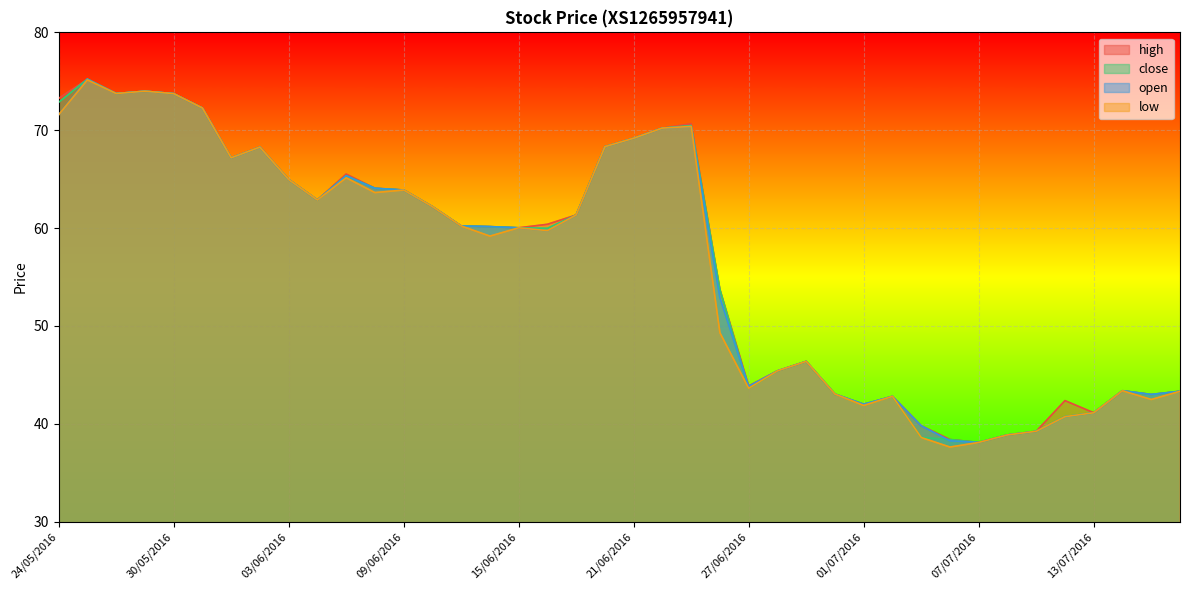

What position from the left is 24/05/2016?

1